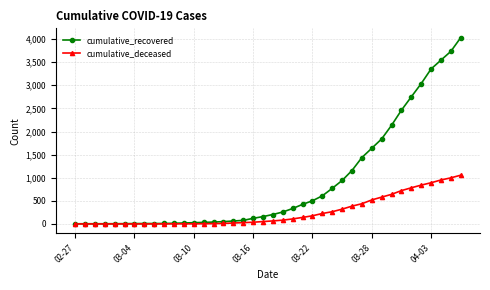

What is the highest value of the cumulative_recovered series?

4031